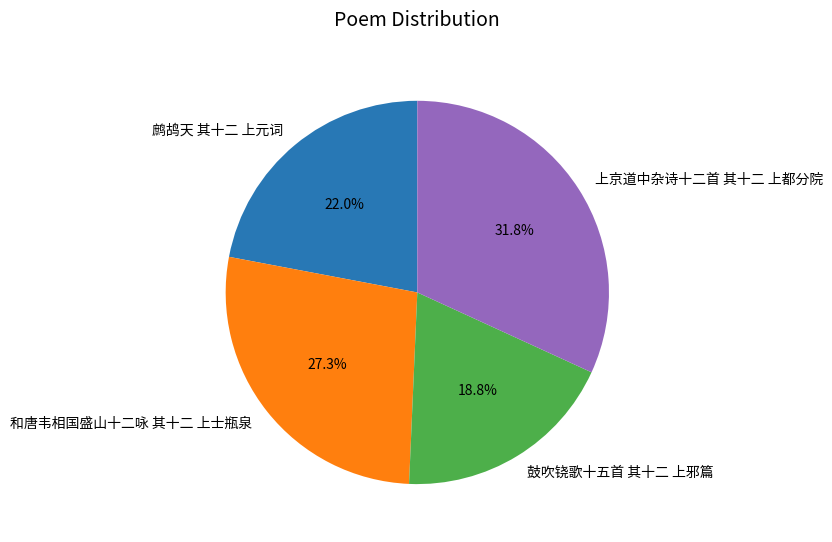

Rank the categories by value from highest to lowest.

上京道中杂诗十二首 其十二 上都分院, 和唐韦相国盛山十二咏 其十二 上士瓶泉, 鹧鸪天 其十二 上元词, 鼓吹铙歌十五首 其十二 上邪篇